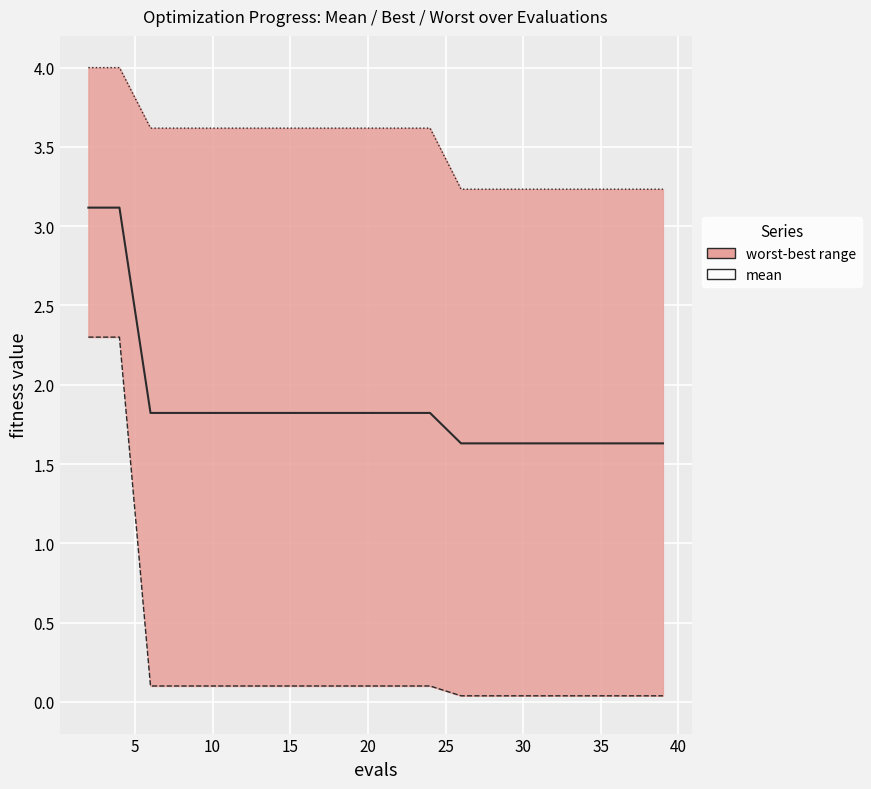

At which label is mean closest to 2?

10